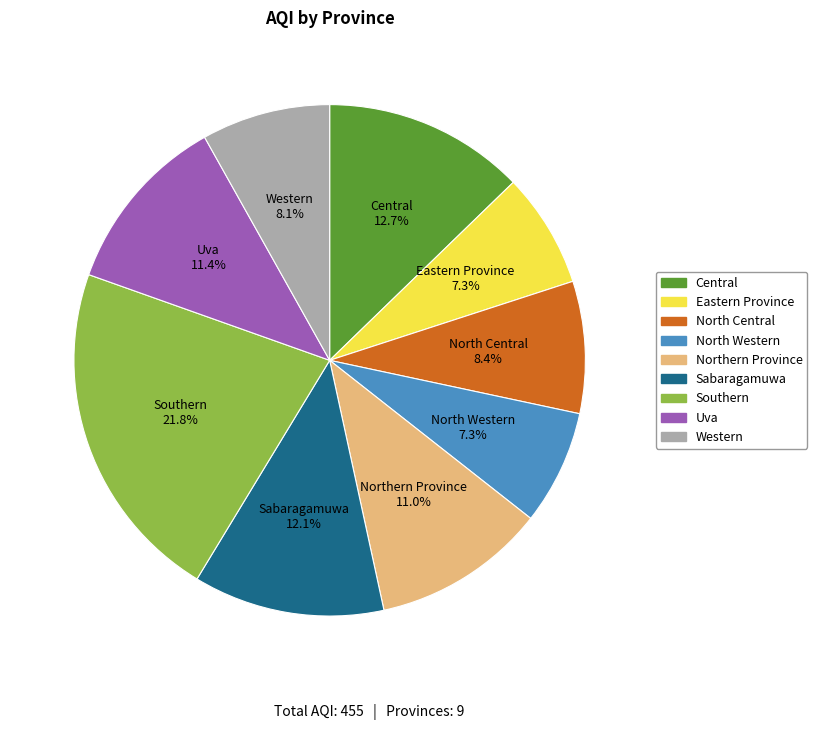

Which slice is the largest?

Southern